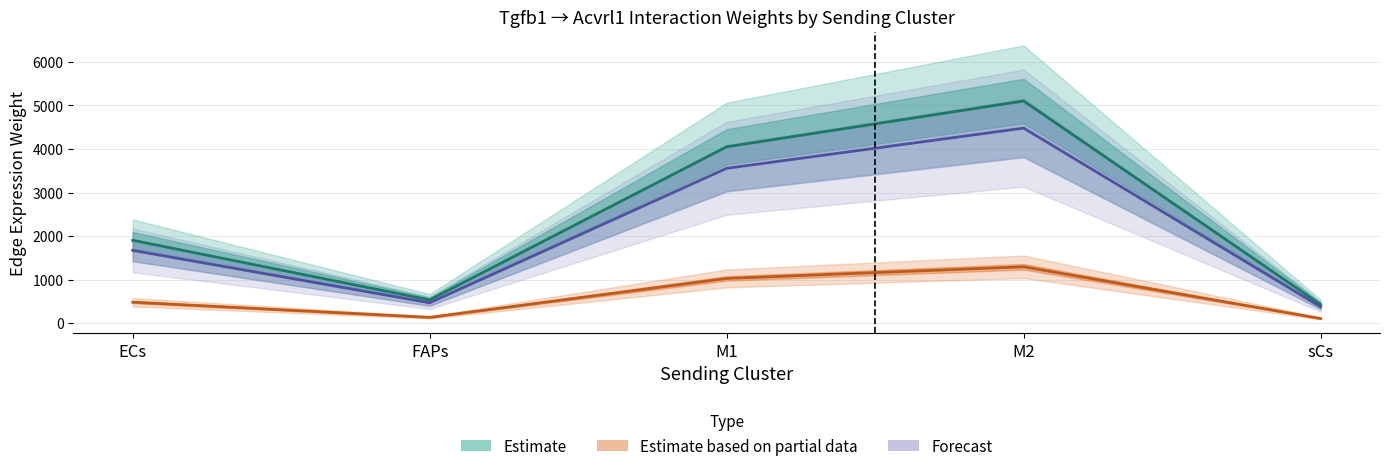

Reading right to left, list all the values displayed in this chart.

Estimate: 432.5	5101.2	4050.2	536.7	1905.5
Estimate based on partial data: 110.0	1297.0	1029.8	136.5	484.5
Forecast: 379.7	4478.9	3556.1	471.2	1673.1